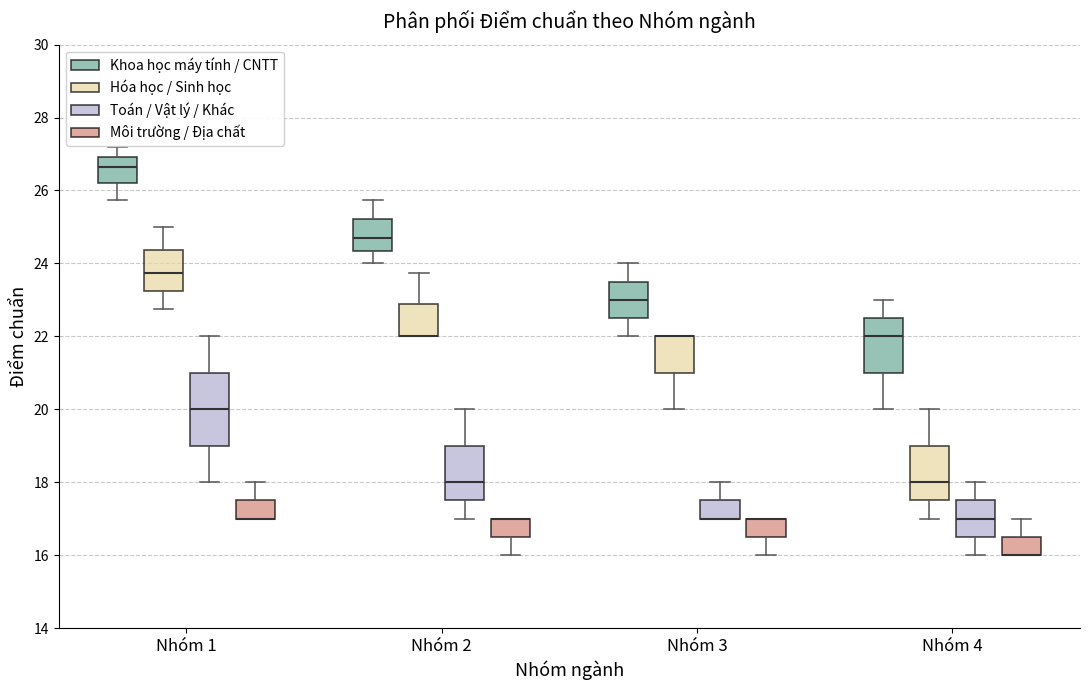

Comparing the boxes themselves (not the whiskers), which one is the tallest?

Nhóm 1 (Toán / Vật lý / Khác)